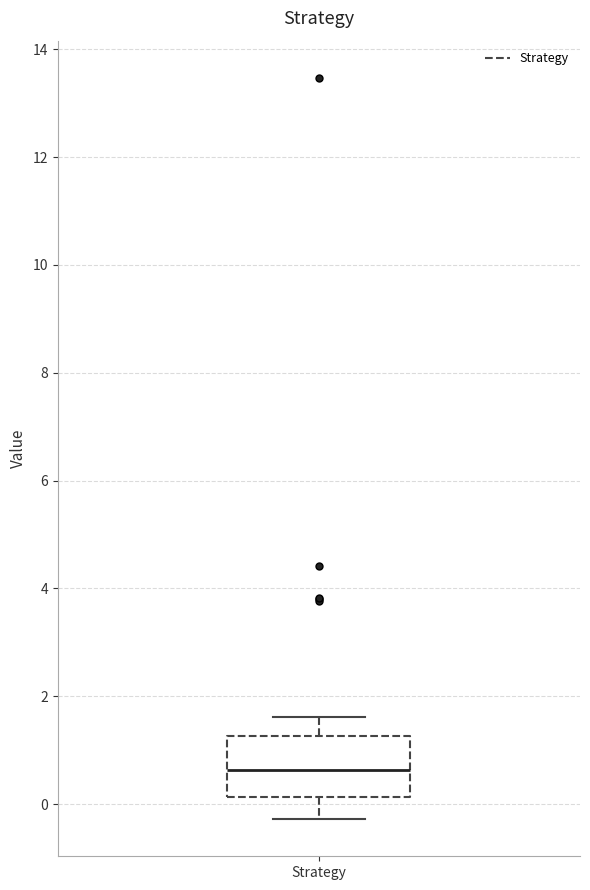

Where does the median line of the box for Strategy sit on the y-axis? The values are not printed on the chart, so give them approximately, as read against the axis.

0.6